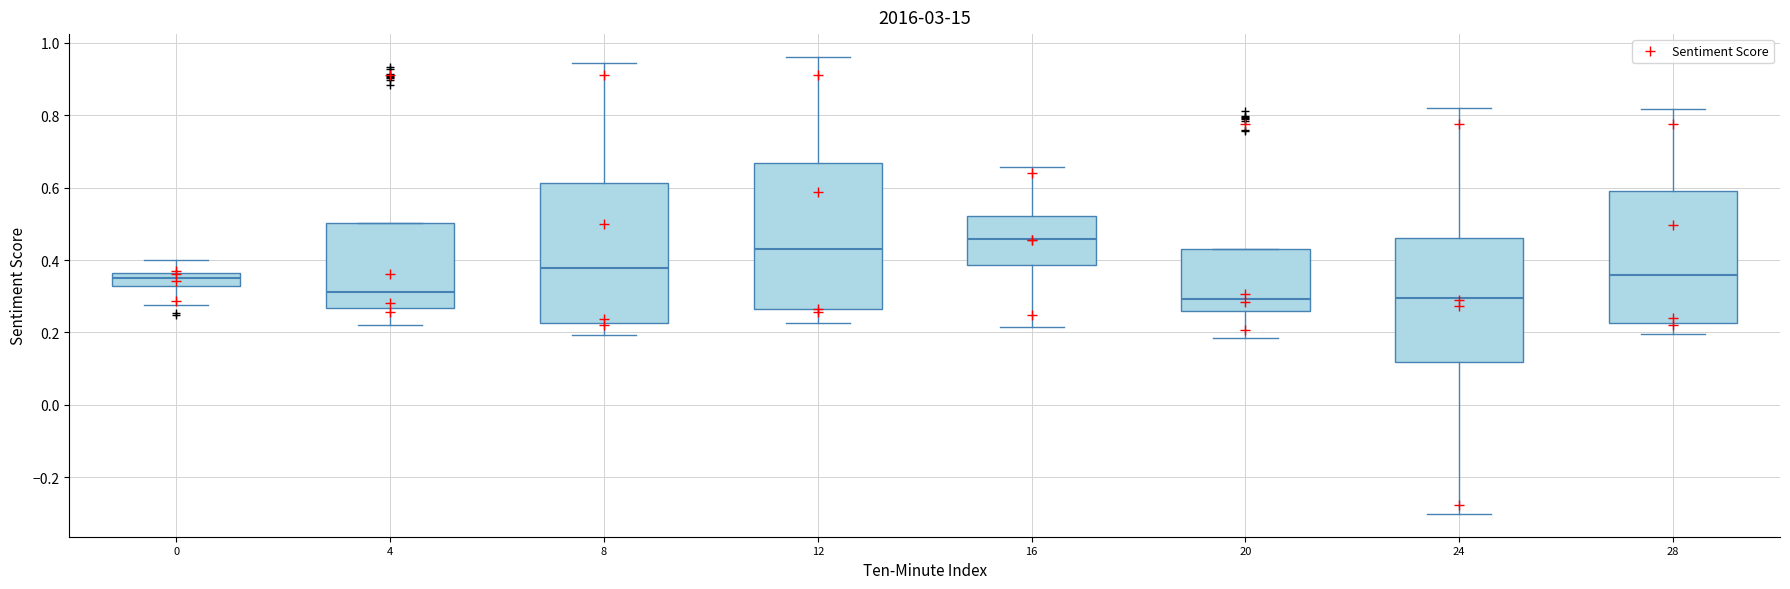

Reading left to right, transcribe this box plot: for each box, give where its median line is, the range the box spans, and where its two whiskers end, as read against the y-axis. The values are not printed on the chart, so give them approximately, as read against the axis.

0: median 0.34, box 0.32 to 0.36, whiskers 0.28 to 0.40
4: median 0.32, box 0.26 to 0.50, whiskers 0.22 to 0.50
8: median 0.38, box 0.22 to 0.62, whiskers 0.20 to 0.94
12: median 0.44, box 0.26 to 0.66, whiskers 0.22 to 0.96
16: median 0.46, box 0.38 to 0.52, whiskers 0.22 to 0.66
20: median 0.30, box 0.26 to 0.44, whiskers 0.18 to 0.44
24: median 0.30, box 0.12 to 0.46, whiskers -0.30 to 0.82
28: median 0.36, box 0.22 to 0.60, whiskers 0.20 to 0.82